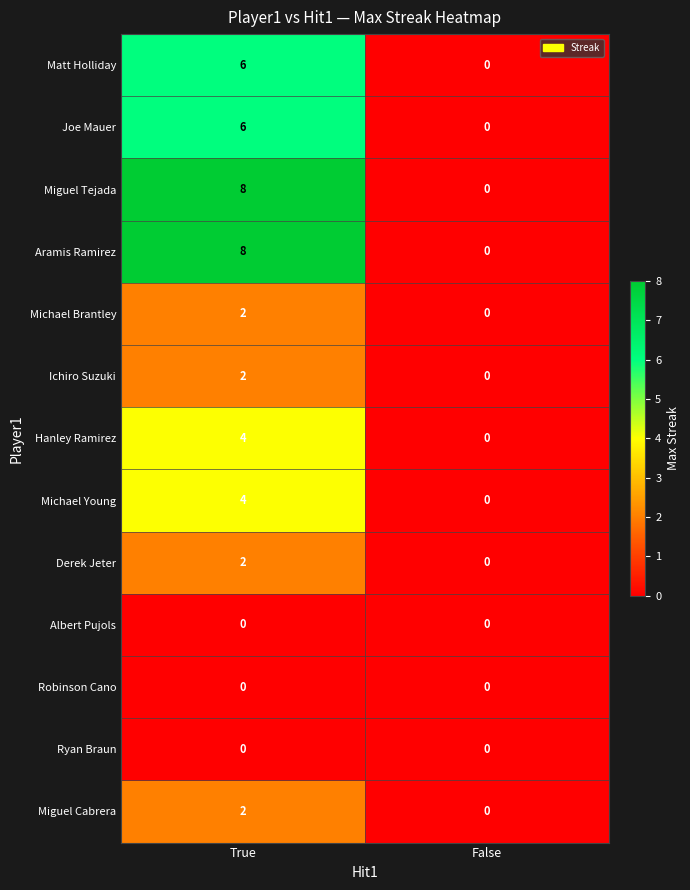

What is the difference between the Joe Mauer values at True and False?

6